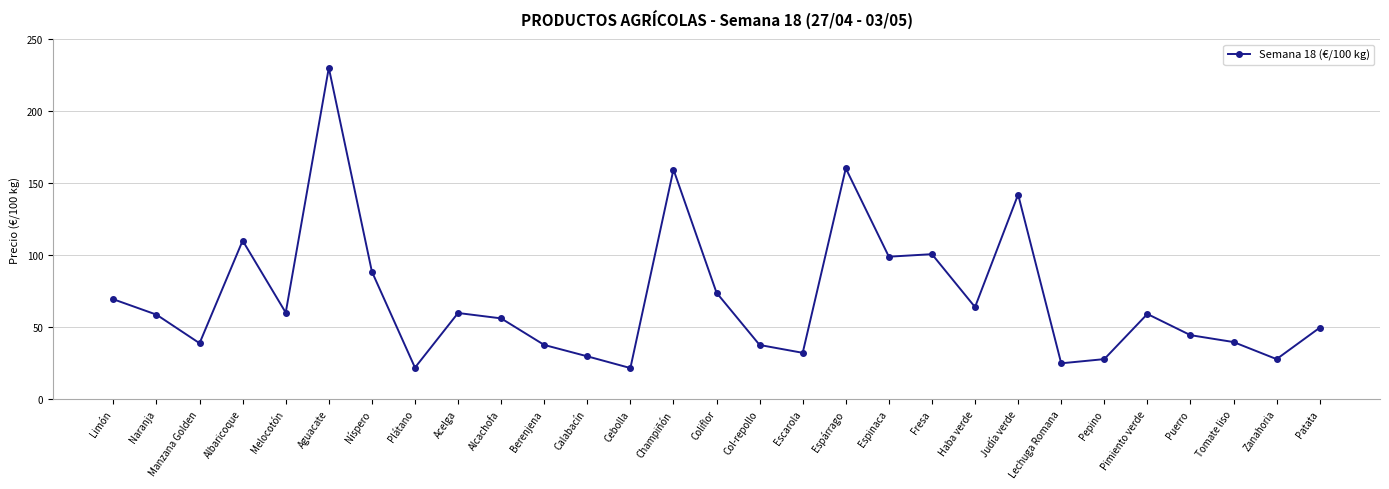

What is the difference between the second highest and second lowest values?

138.4